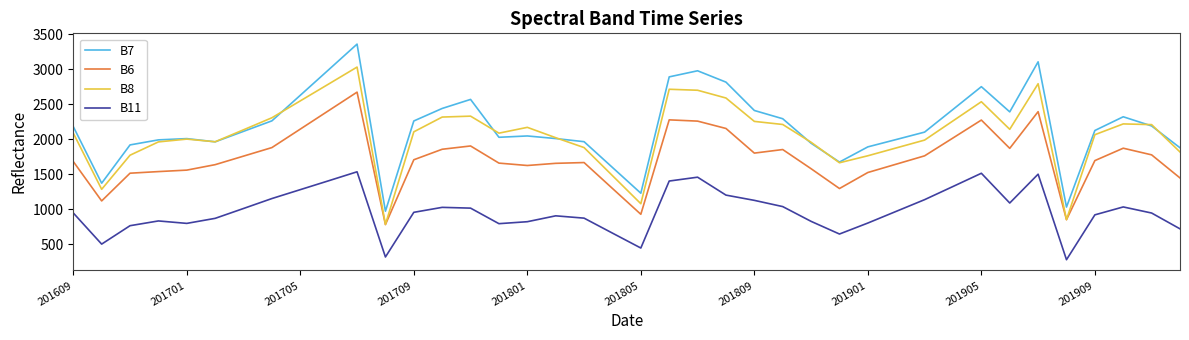

Rank the series by their maximum value, from lowest to highest.

B11, B6, B8, B7